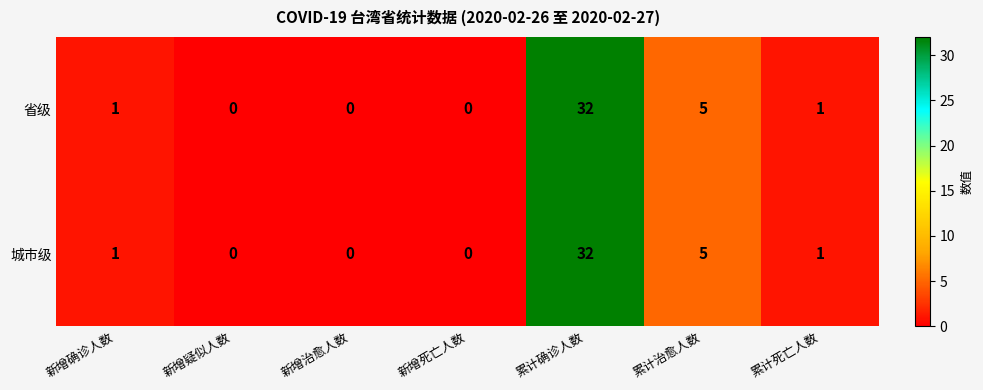

What is the difference between the maximum and second lowest values in the 城市级 series?

32